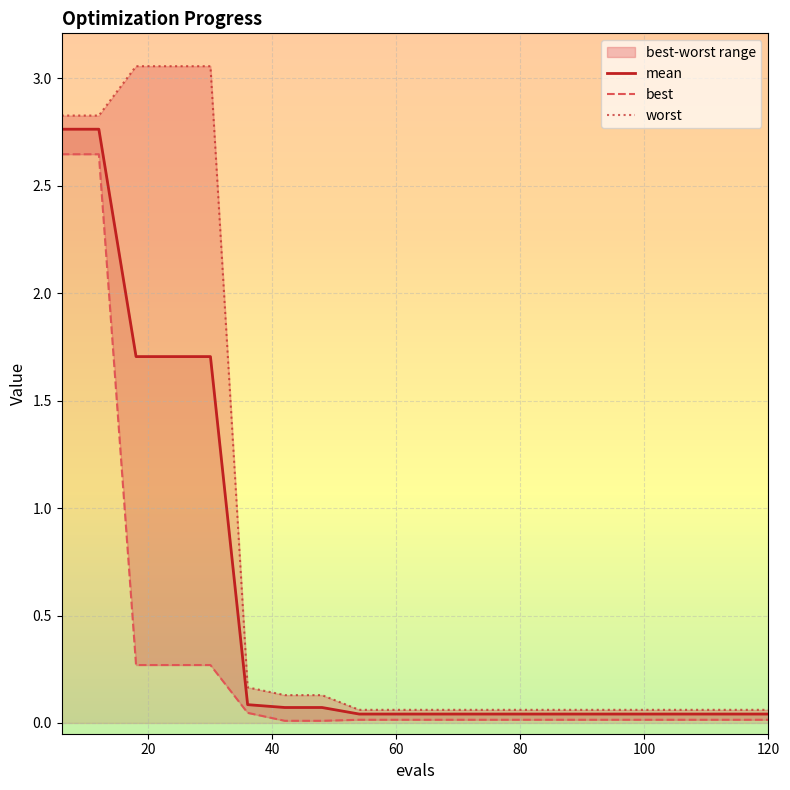

True or false: mean and best cross at least once.

False